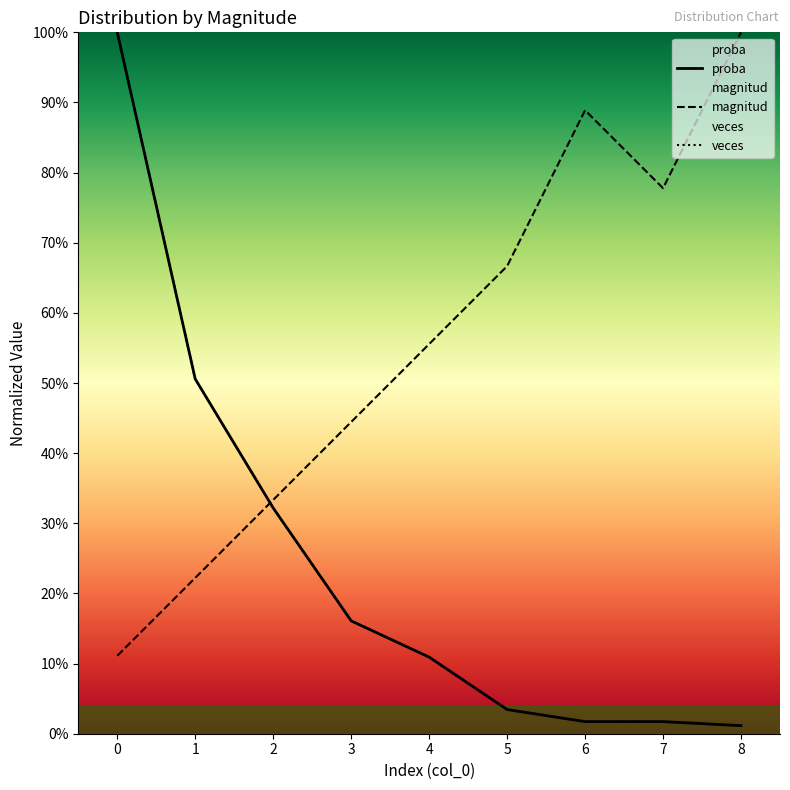

How many intersections are there between veces and proba?

1